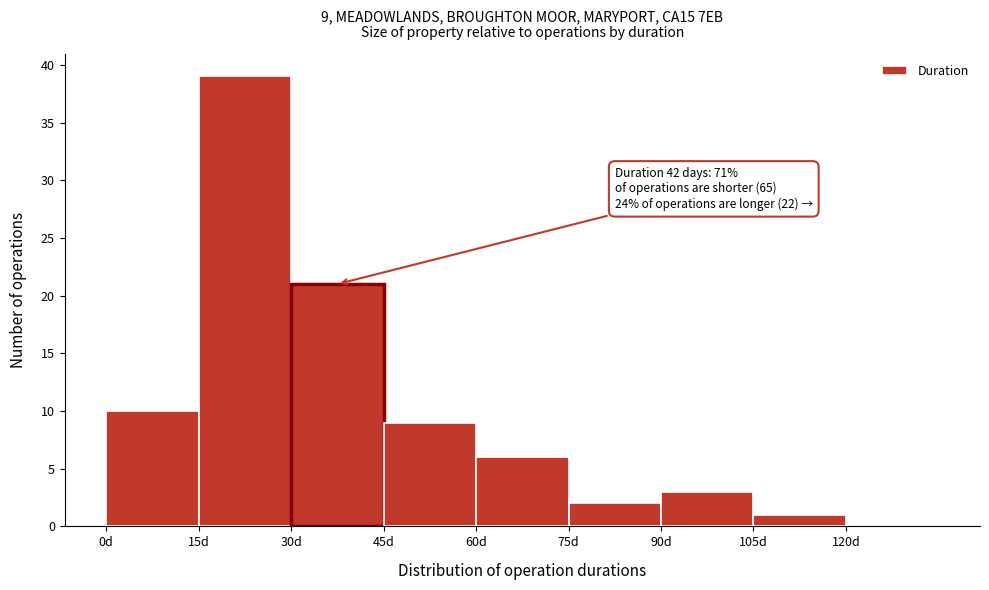

Which range on the x-axis has the tallest bar?

15 to 30